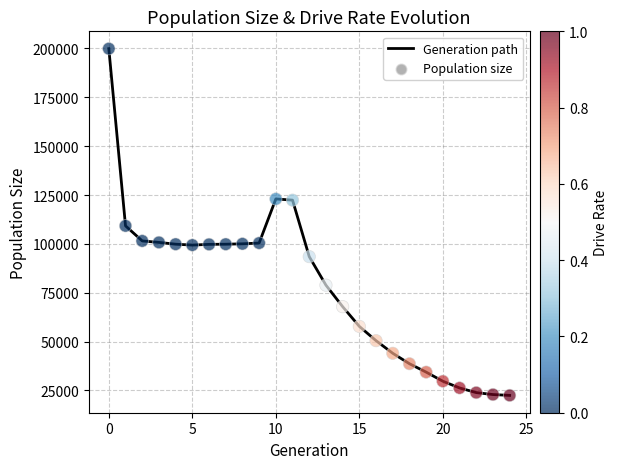

What is the greatest value displayed?

199871